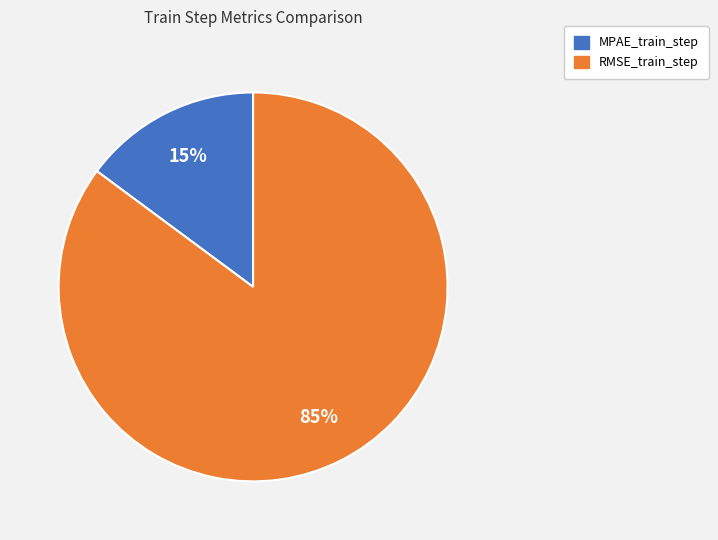

Which slice is the largest?

RMSE_train_step